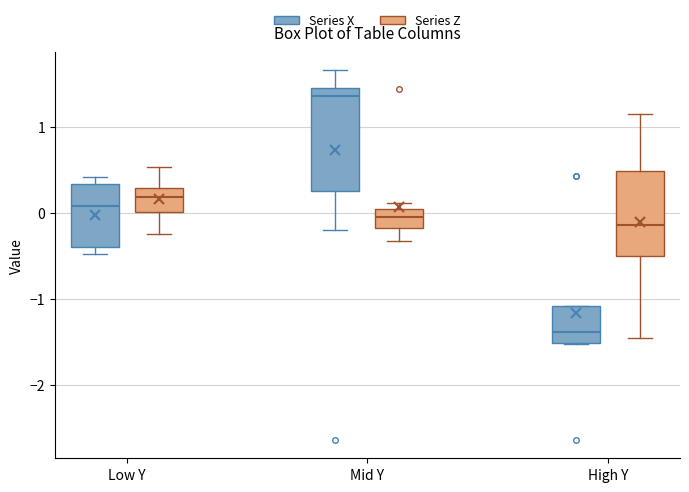

Reading left to right, read every box against the y-axis: the position of its median line, the range the box covers, and the ends of its whiskers. The values are not printed on the chart, so give them approximately, as read against the axis.

Low Y (Series X): median 0.1, box -0.4 to 0.3, whiskers -0.5 to 0.4
Low Y (Series Z): median 0.2, box 0.0 to 0.3, whiskers -0.2 to 0.5
Mid Y (Series X): median 1.4, box 0.3 to 1.5, whiskers -0.2 to 1.7
Mid Y (Series Z): median 0.0 (inside the box), box -0.2 to 0.0, whiskers -0.3 to 0.1
High Y (Series X): median -1.4, box -1.5 to -1.1, whiskers -1.5 to -1.1
High Y (Series Z): median -0.1, box -0.5 to 0.5, whiskers -1.5 to 1.2